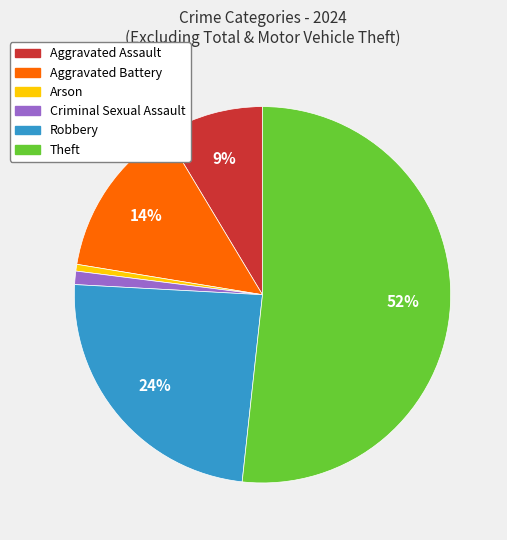

To the nearest percent, what is the average slice percentage?

17%